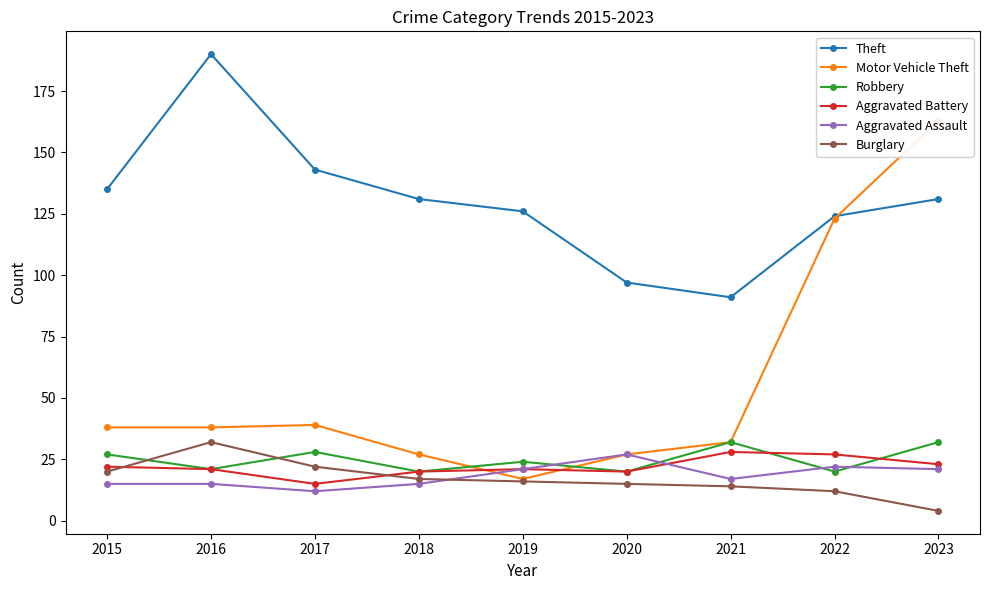

What is the maximum value shown in the chart?

190